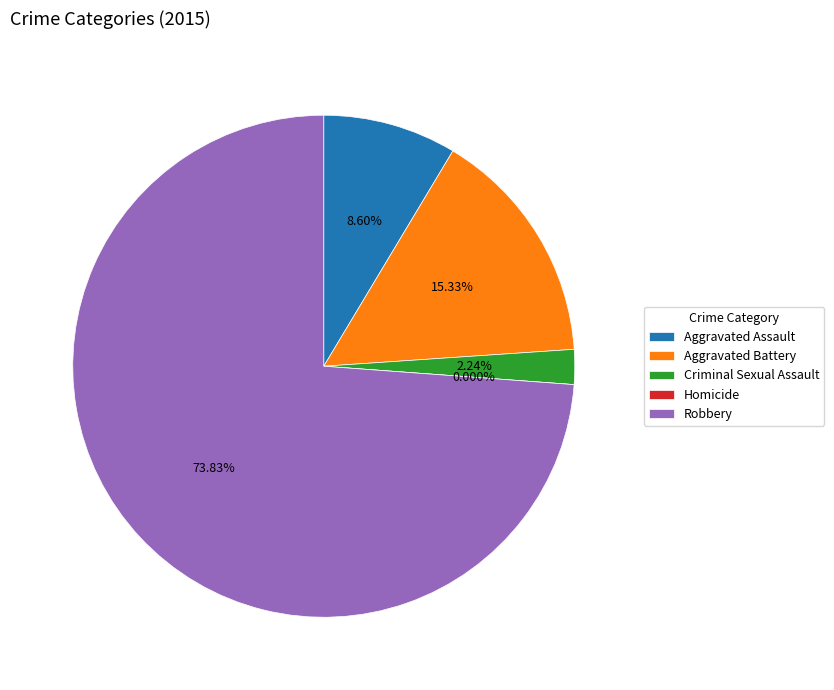

Which slice is the largest?

Robbery